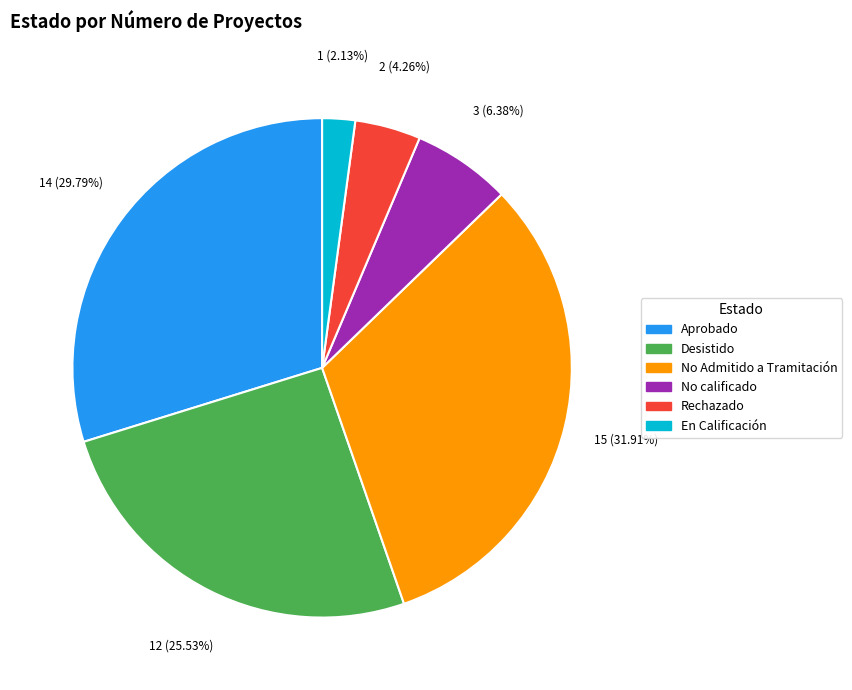

To the nearest percent, what is the average slice percentage?

17%